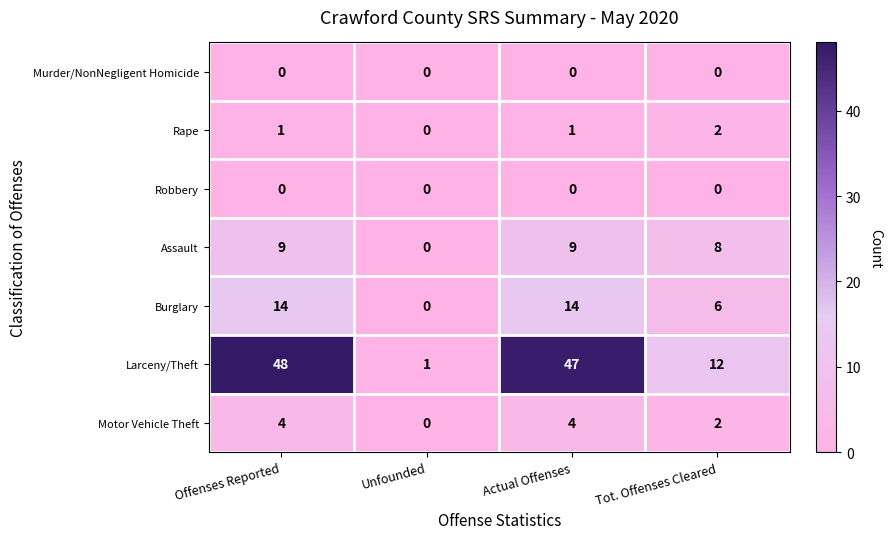

What is the difference between the second highest and minimum values in the Motor Vehicle Theft series?

4